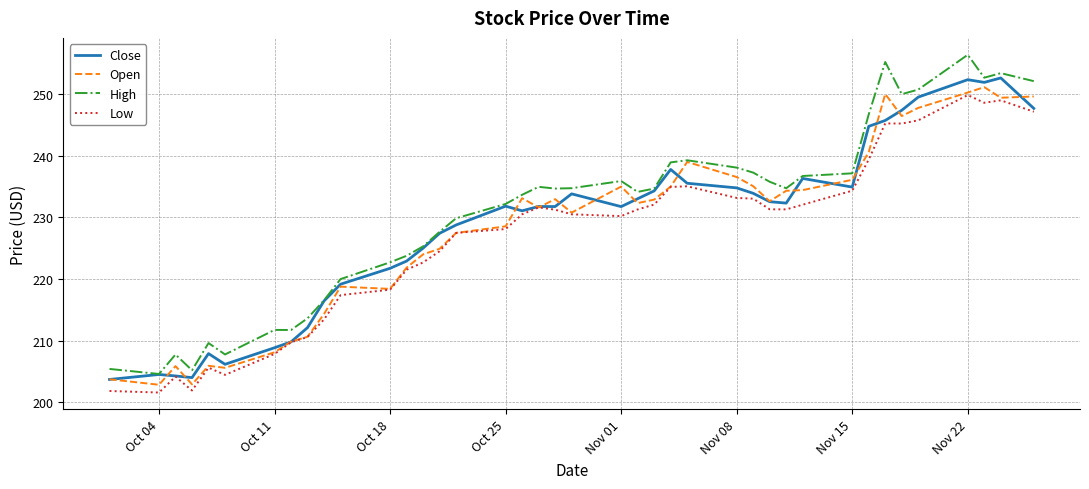

How many values in the Low series exceed 231?

20